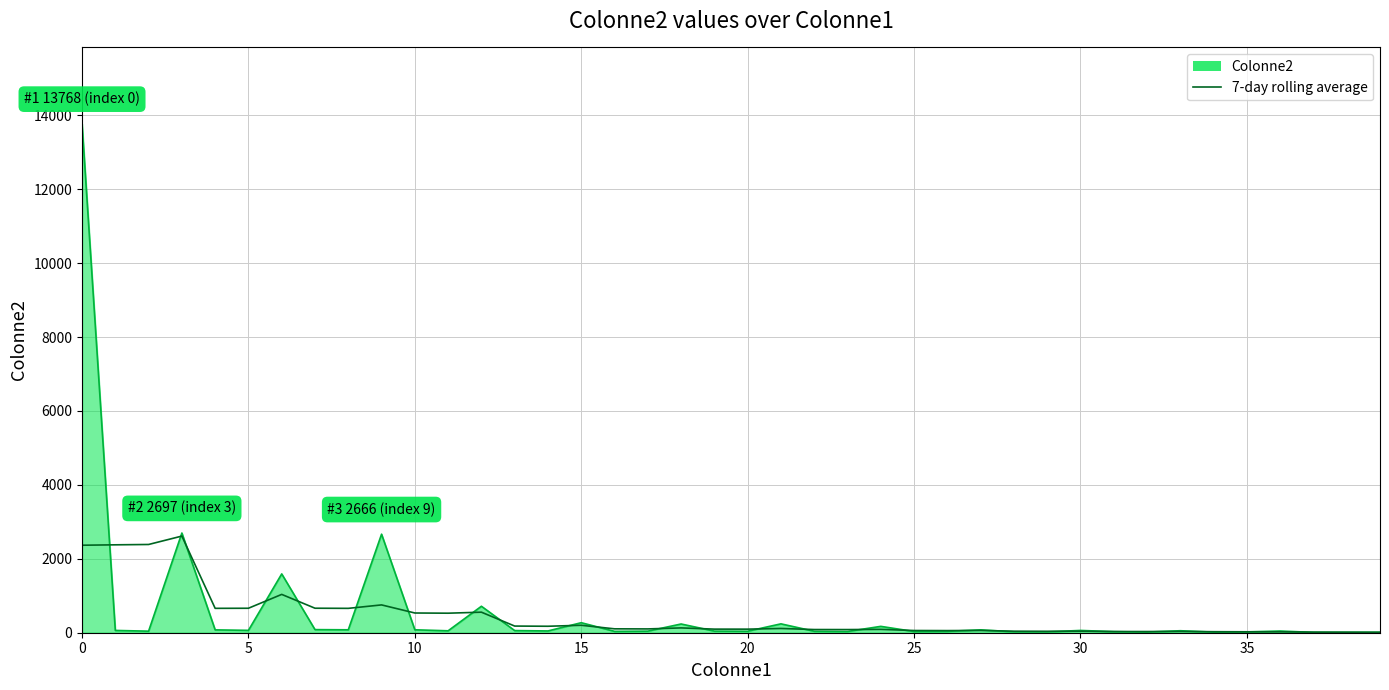

List the series in order of their peak value, highest first.

Colonne2, 7-day rolling average